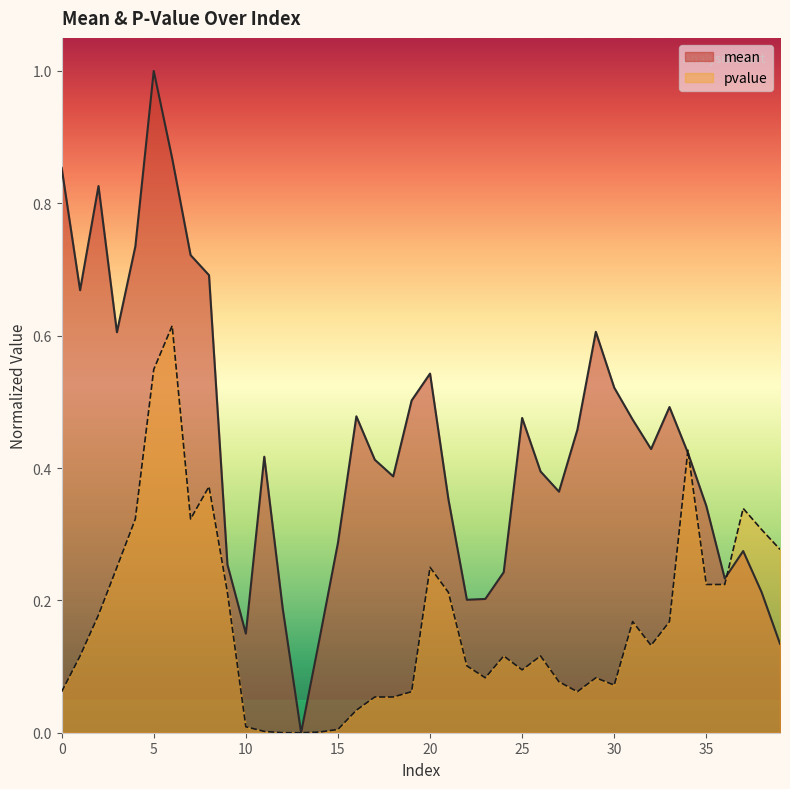

What is the highest value of the pvalue series?

0.6